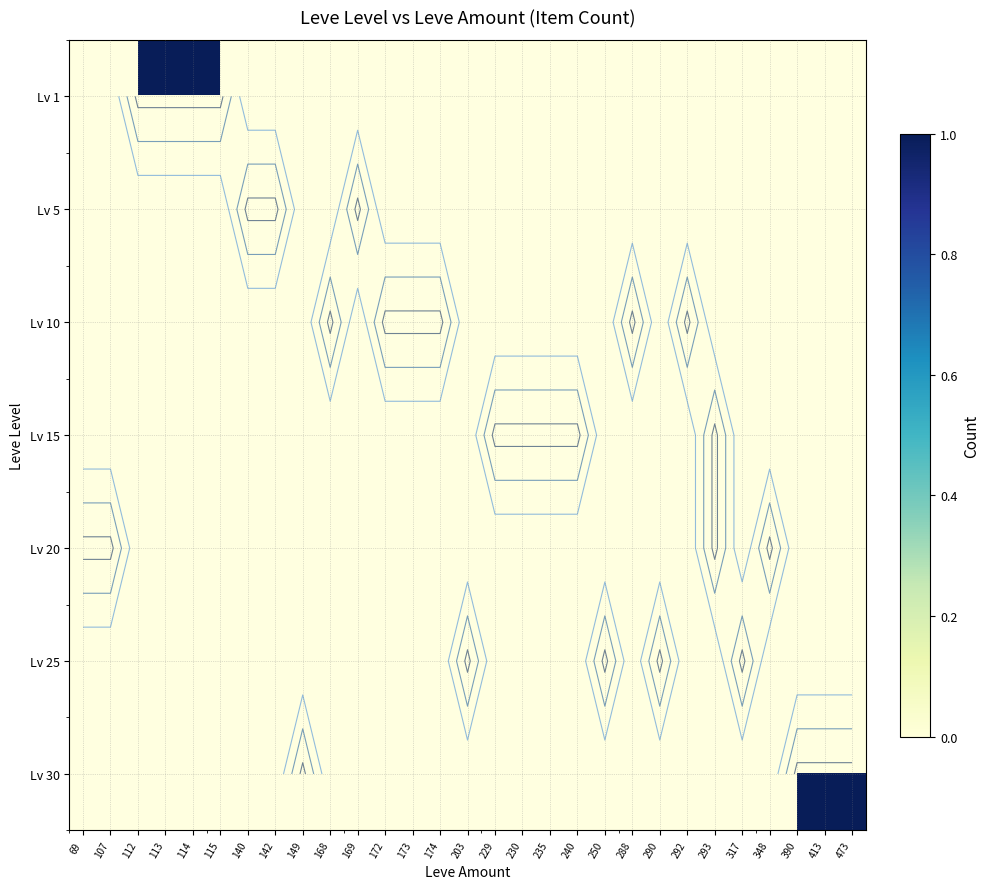

Which has a higher value, 107 or 140?

140